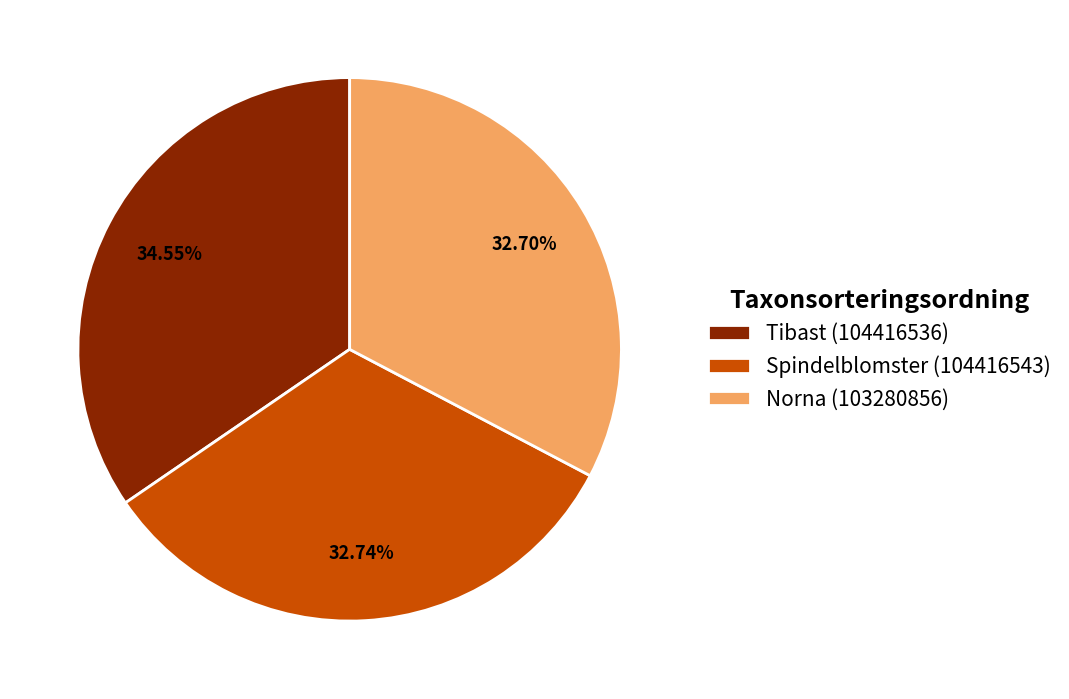

Which has a higher value, Tibast (104416536) or Spindelblomster (104416543)?

Tibast (104416536)